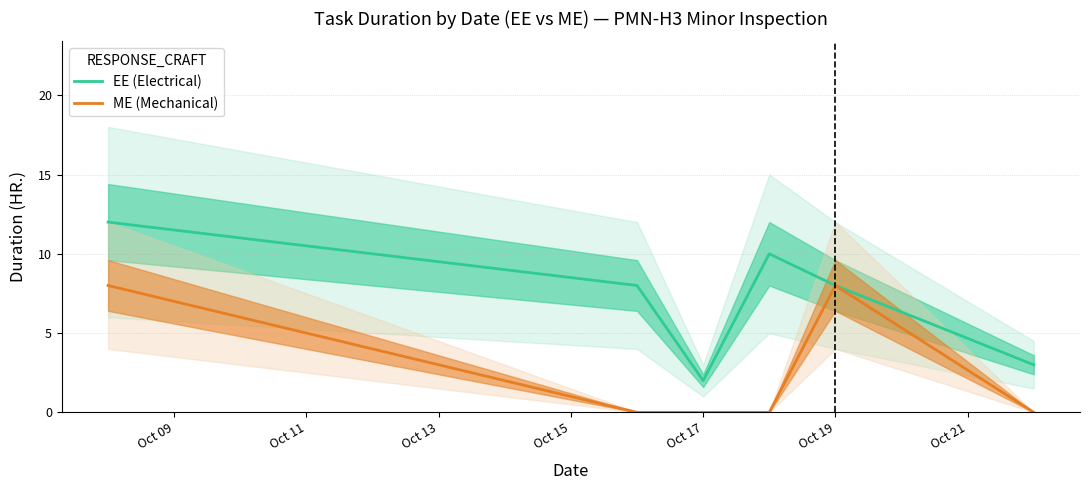

Is it true that ME (Mechanical) equals 8 at Oct 19?

True